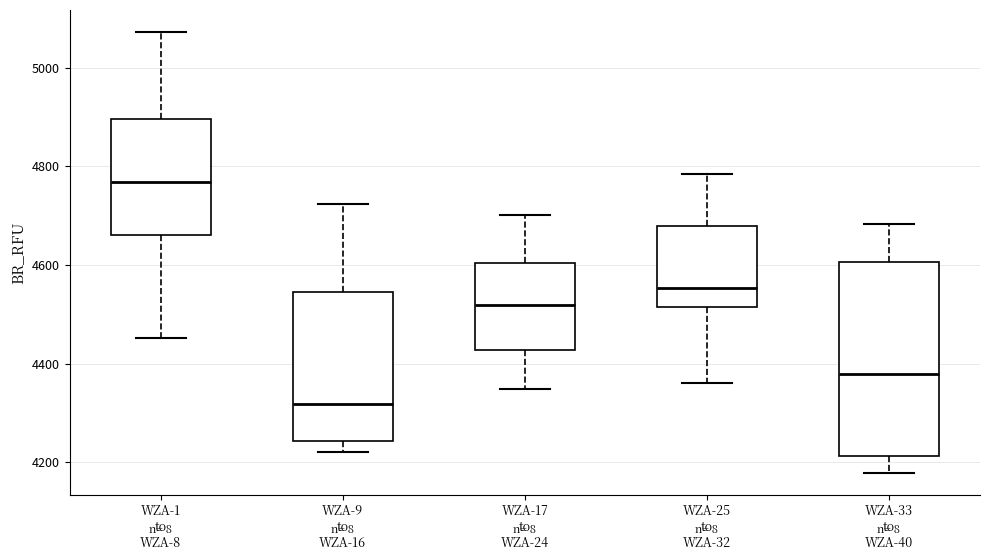

Which box's median line is the highest?

WZA-1 to WZA-8